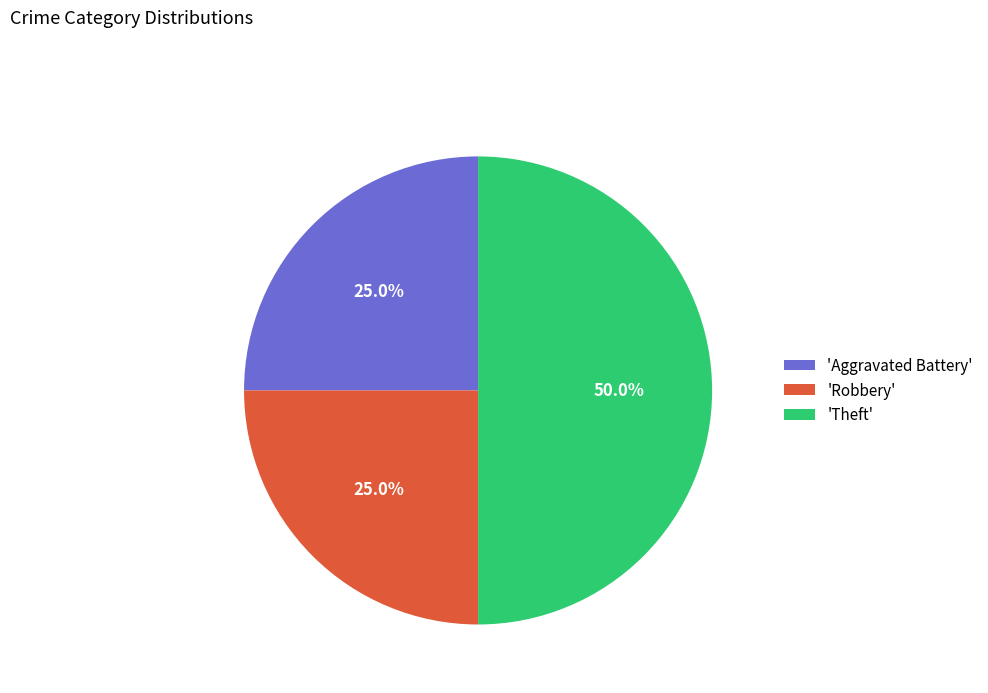

Combined, what portion of the pie is 'Theft' and 'Aggravated Battery'?

75.0%